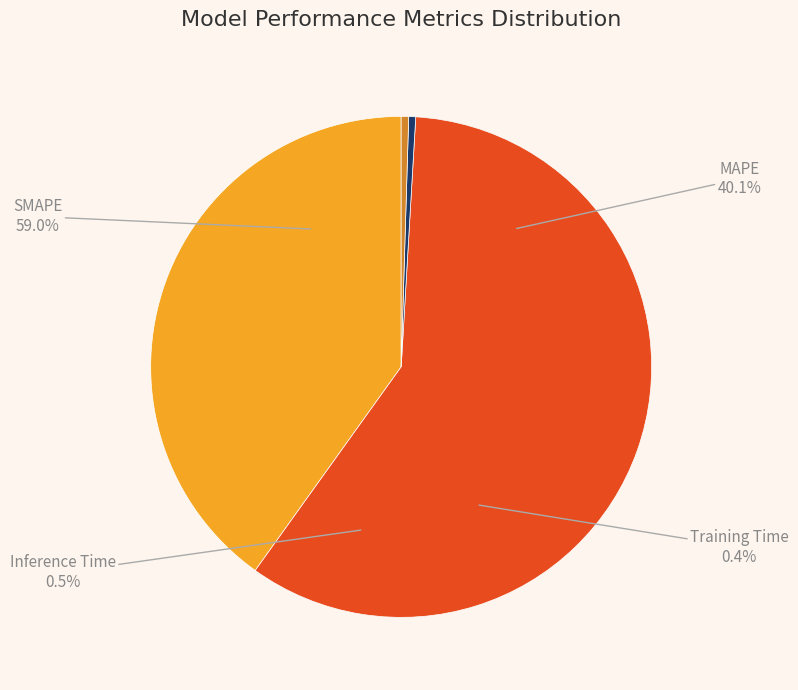

Does any single category account for the majority?

Yes